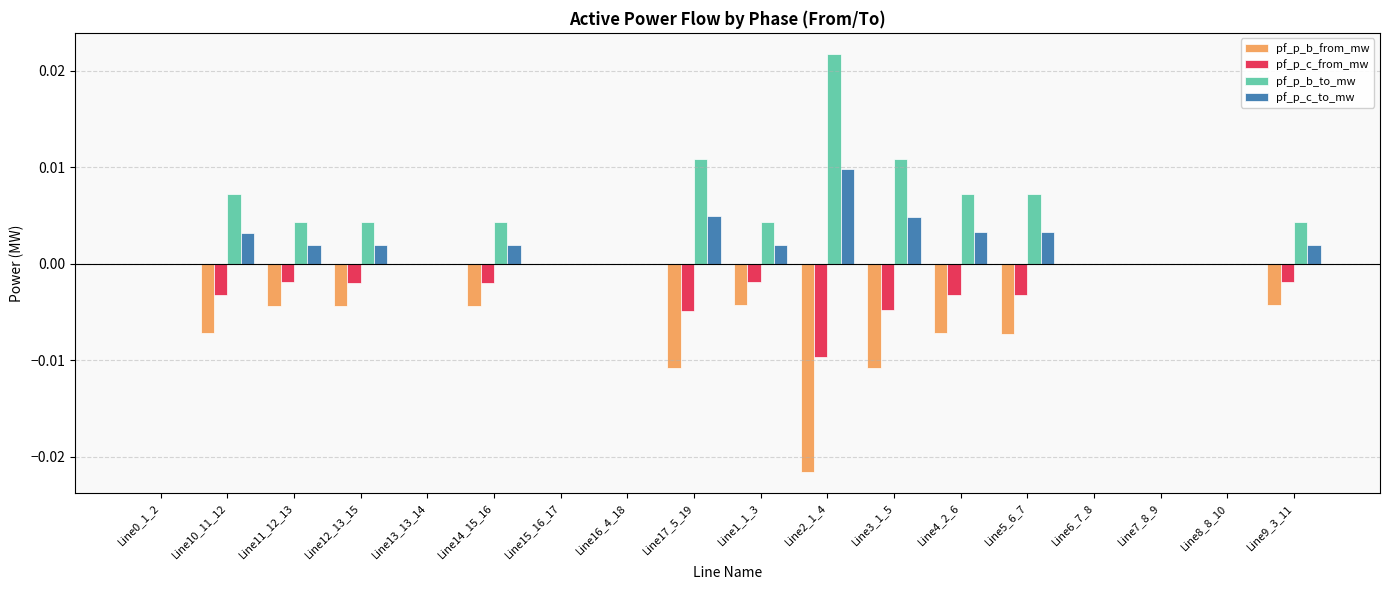

The value of pf_p_b_to_mw at Line3_1_5 is 0.0. True or false?

True